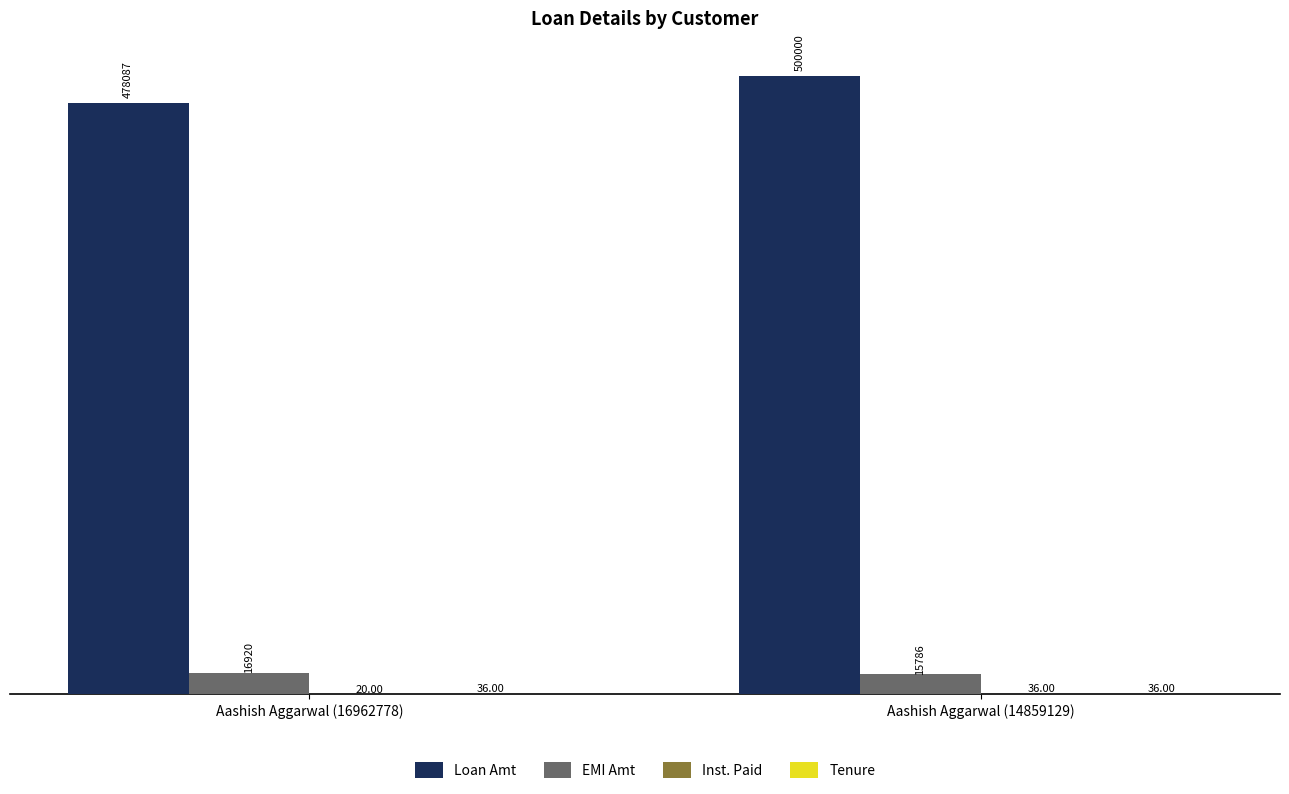

What is the total value across all series at Aashish Aggarwal (14859129)?

515858